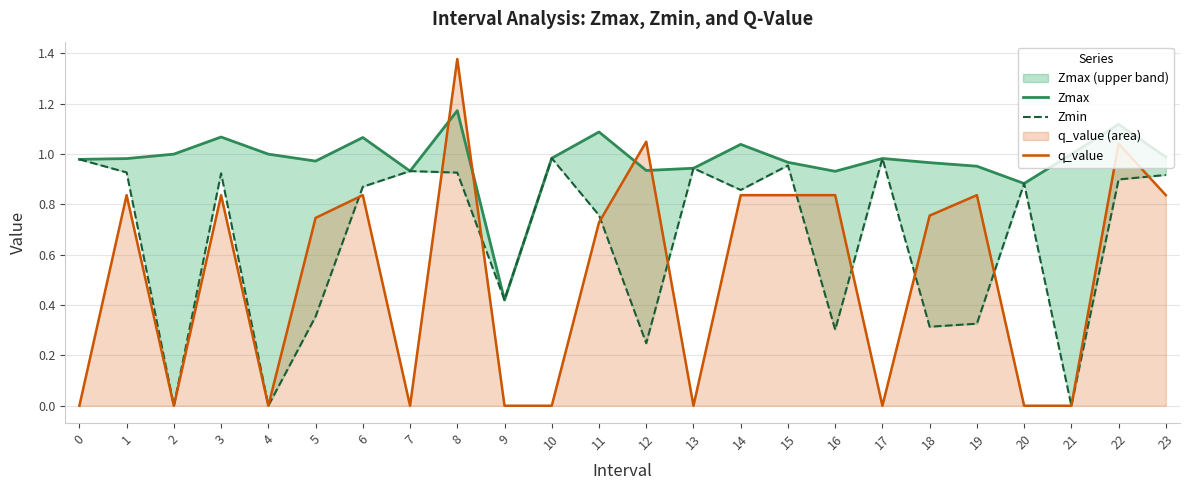

How many positive values does the q_value series have?

14